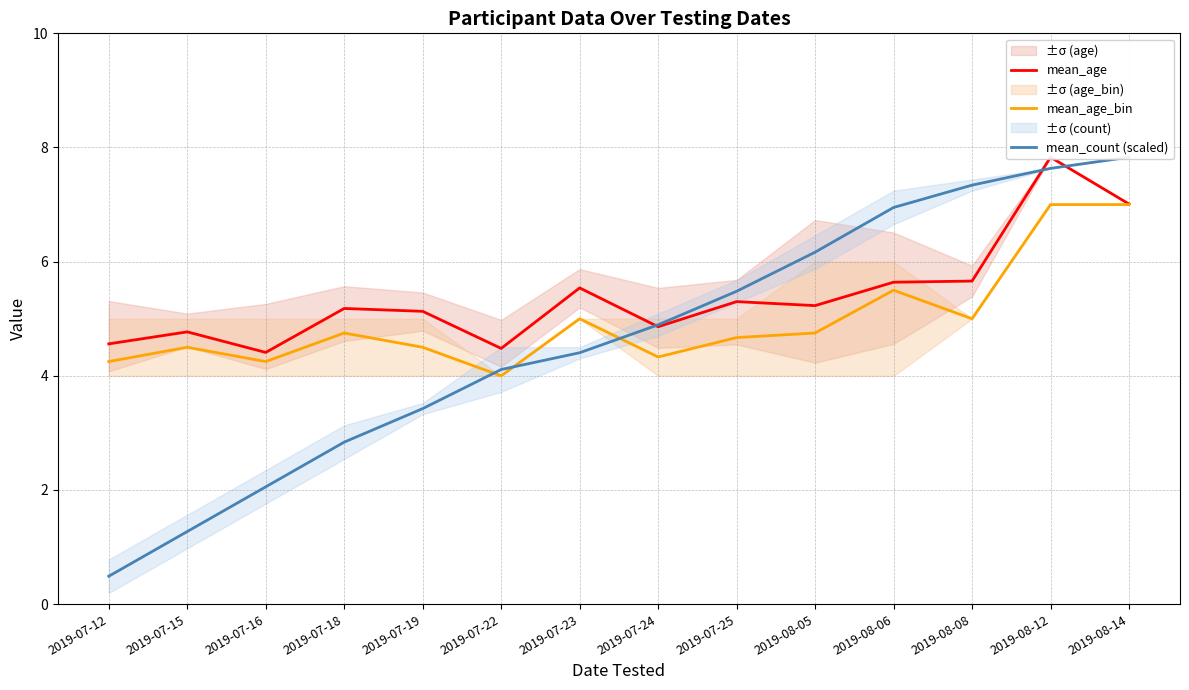

What is the difference between the highest and lowest values at 2019-08-05?

1.4